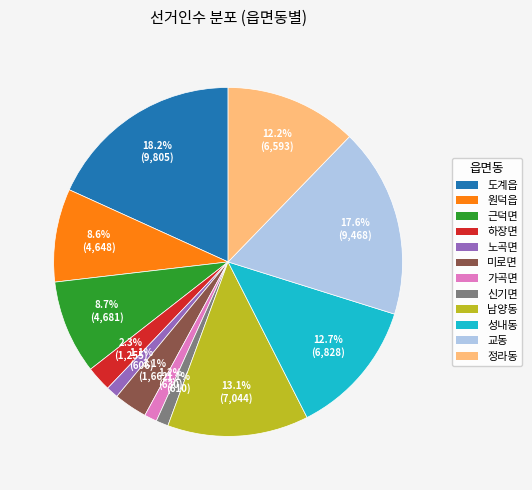

Is it true that 하장면 is 2% of the pie?

True